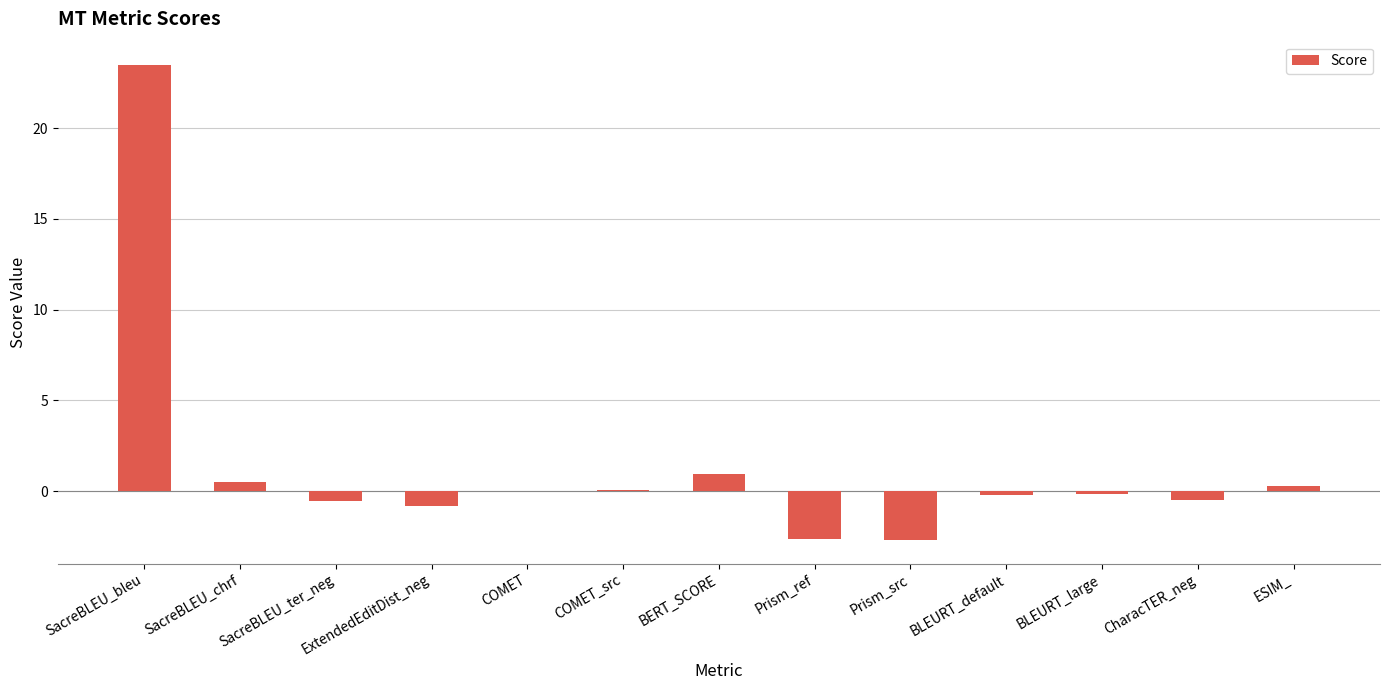

Which category has the highest value across all series?

SacreBLEU_bleu